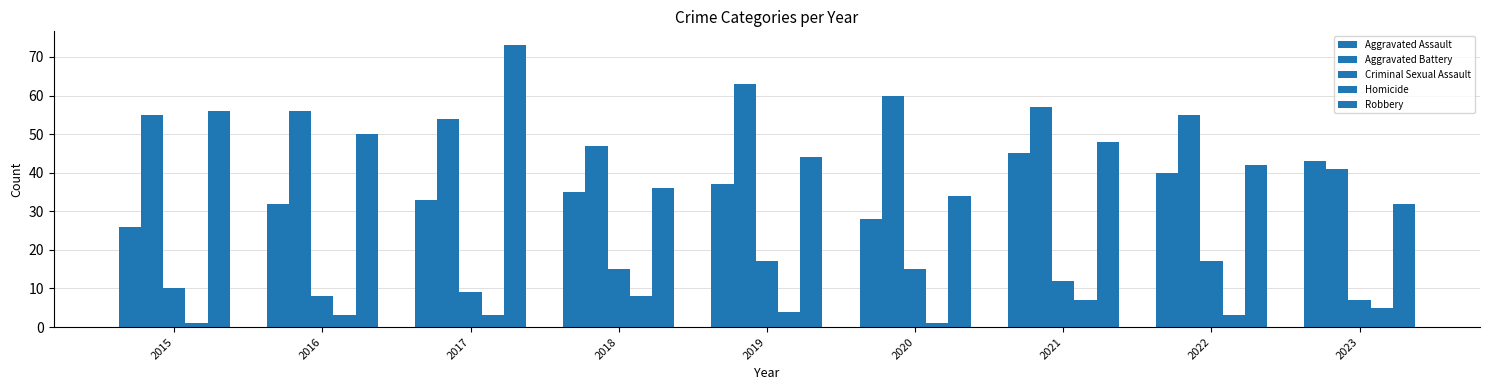

How many series are shown in this chart?

5